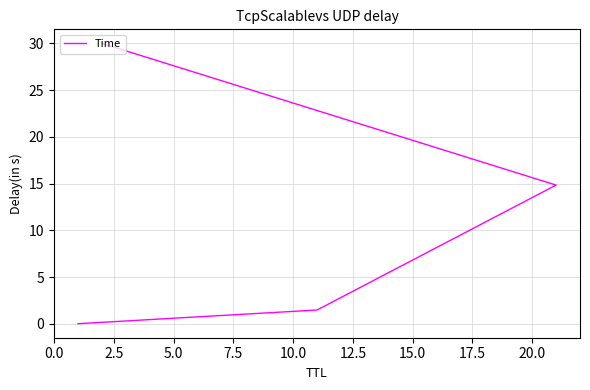

How many data points are above 14?

2